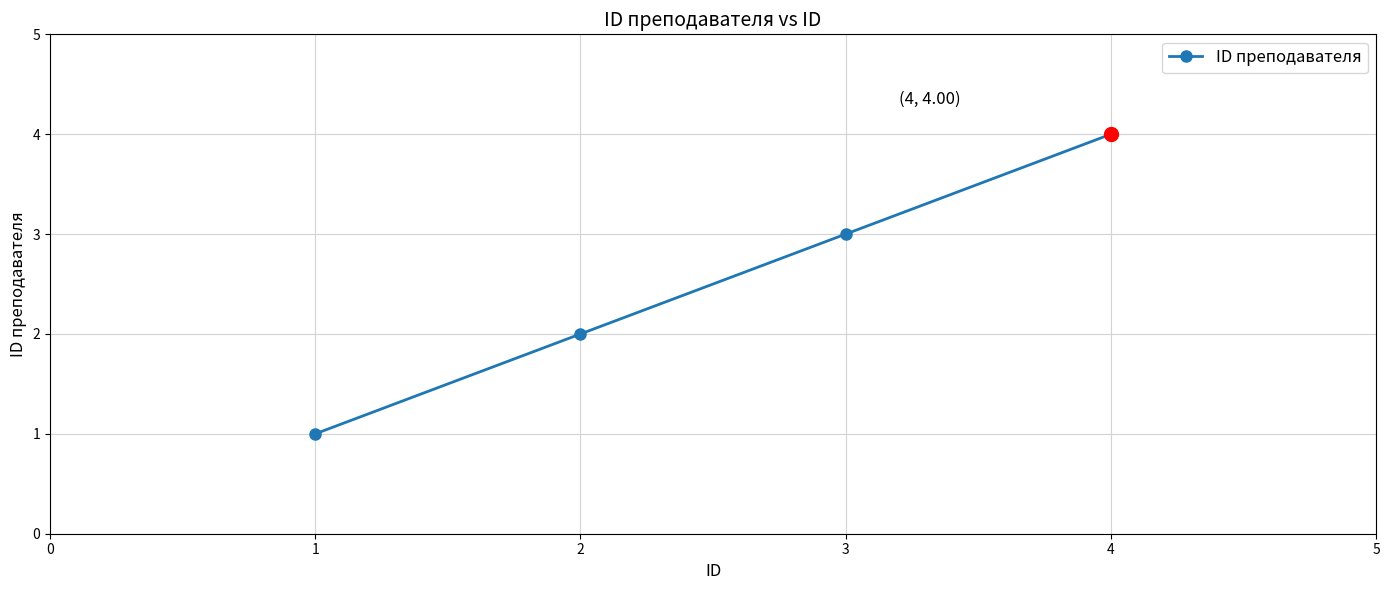

How many data points does each series have?

4